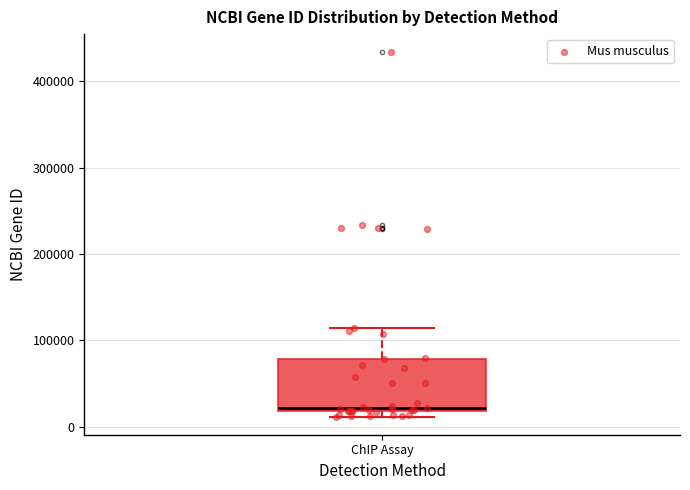

Transcribe this box plot: give where the median line is, the range the box spans, and where the two whiskers end, as read against the y-axis. The values are not printed on the chart, so give them approximately, as read against the axis.

median 20000 (just above the box's lower edge), box 20000 to 80000, whiskers 10000 to 110000